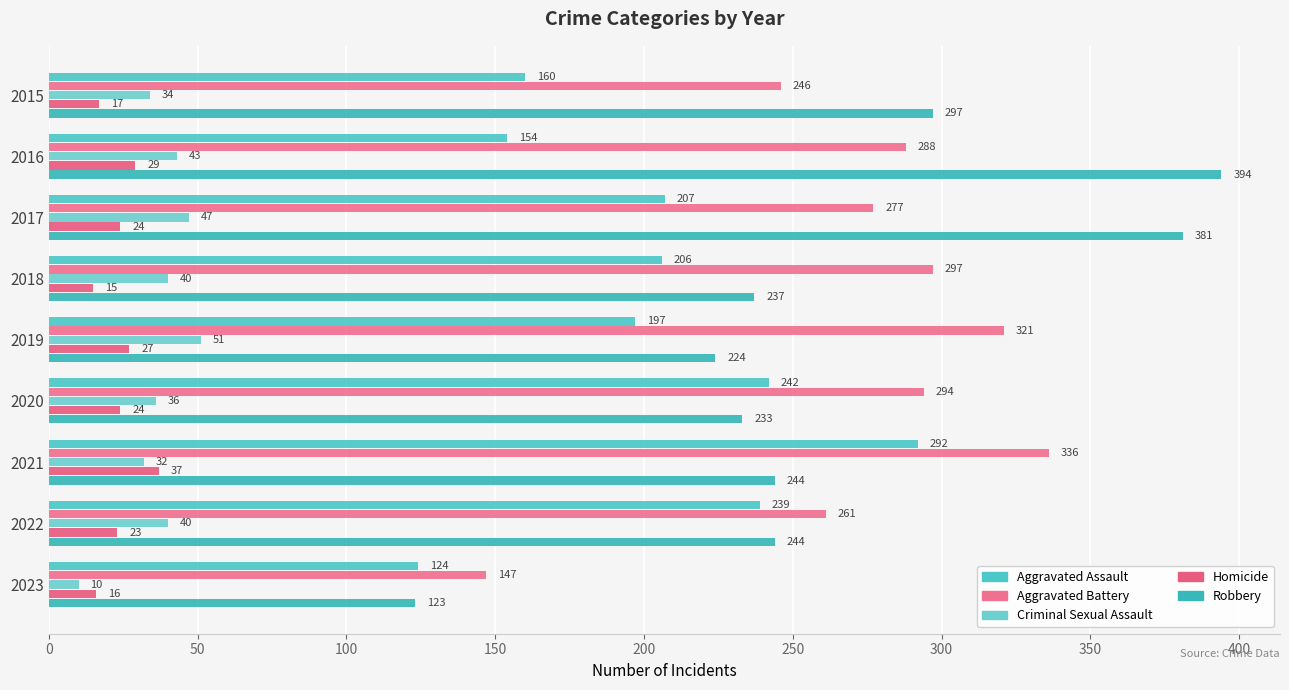

Reading left to right, list all the values displayed in this chart.

Aggravated Assault: 160	154	207	206	197	242	292	239	124
Aggravated Battery: 246	288	277	297	321	294	336	261	147
Criminal Sexual Assault: 34	43	47	40	51	36	32	40	10
Homicide: 17	29	24	15	27	24	37	23	16
Robbery: 297	394	381	237	224	233	244	244	123